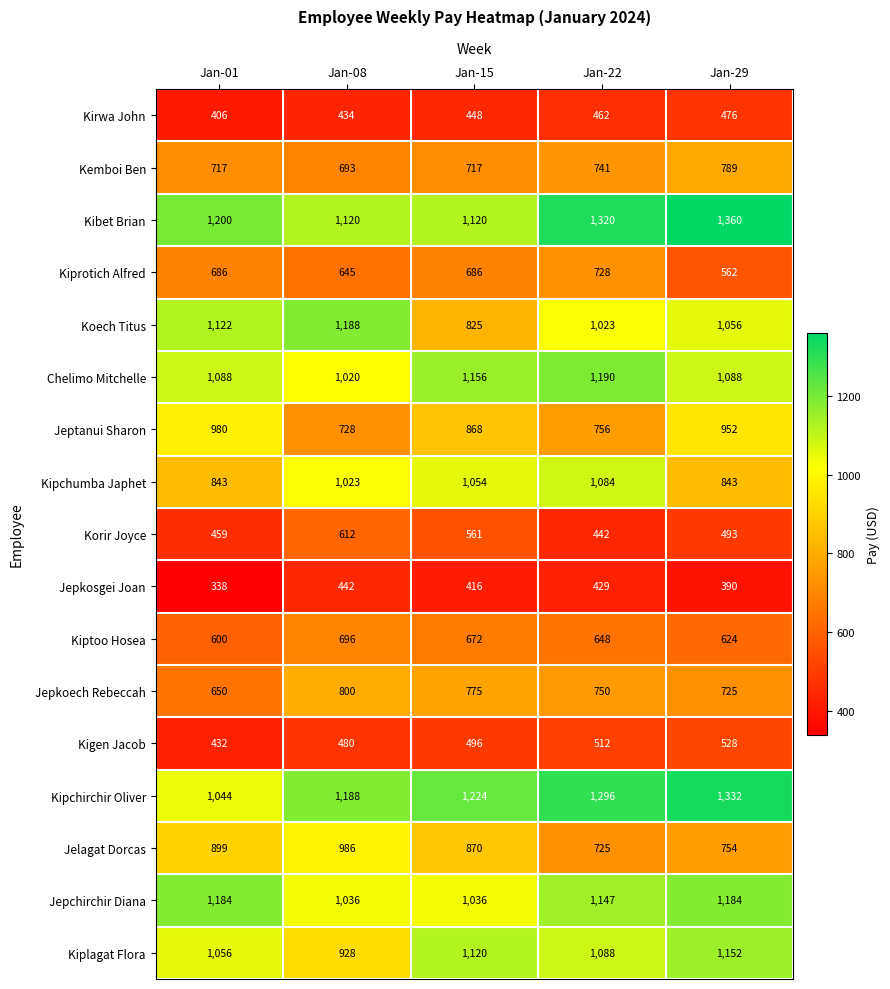

At which category is the sum across all series the highest?

Jan-22